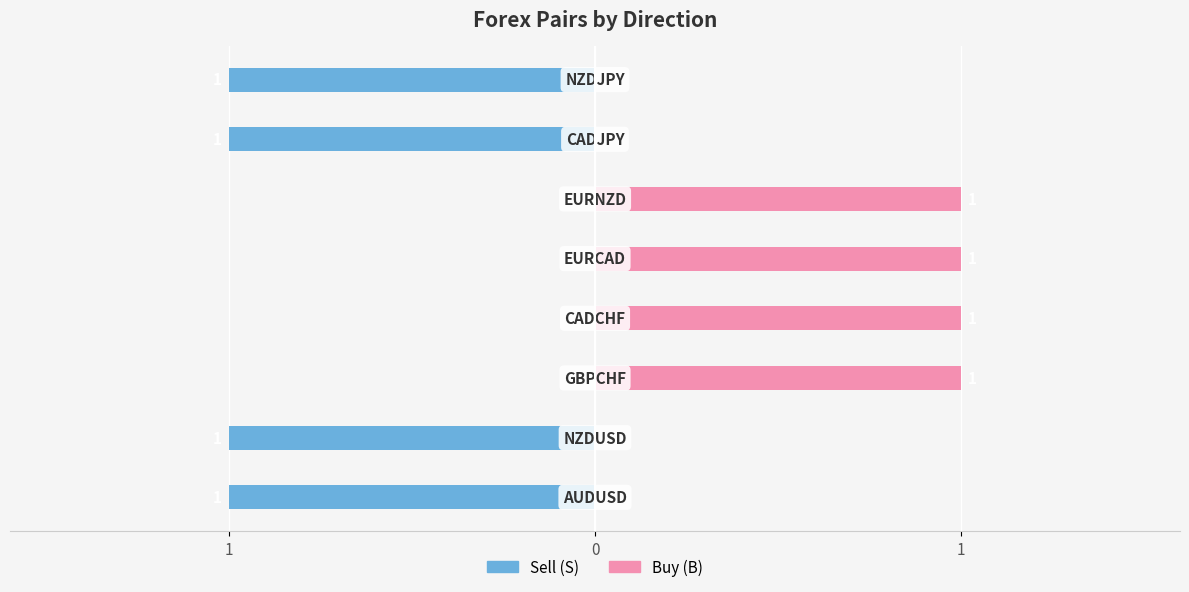

Where is Buy (B) nearest to the value 0?

1